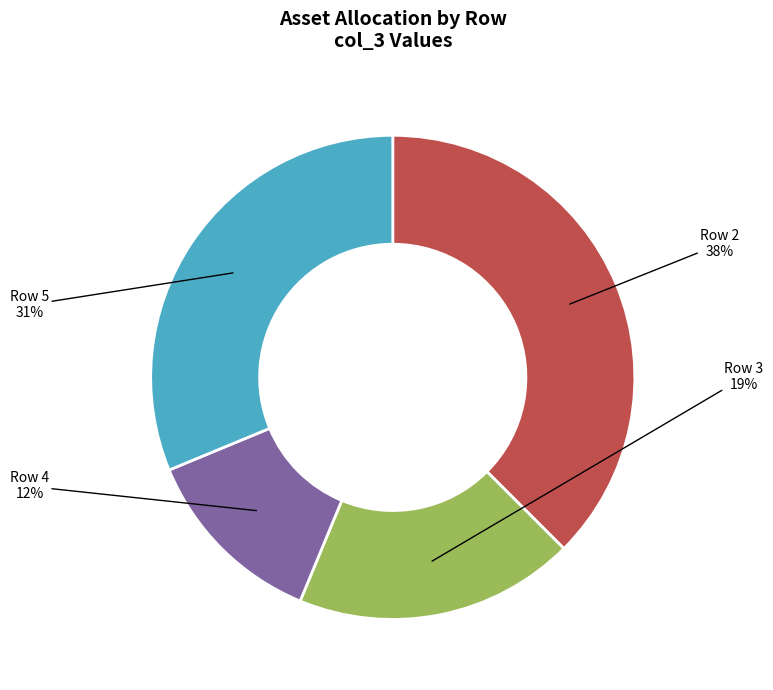

Is it true that Row 5 is 43% of the pie?

False